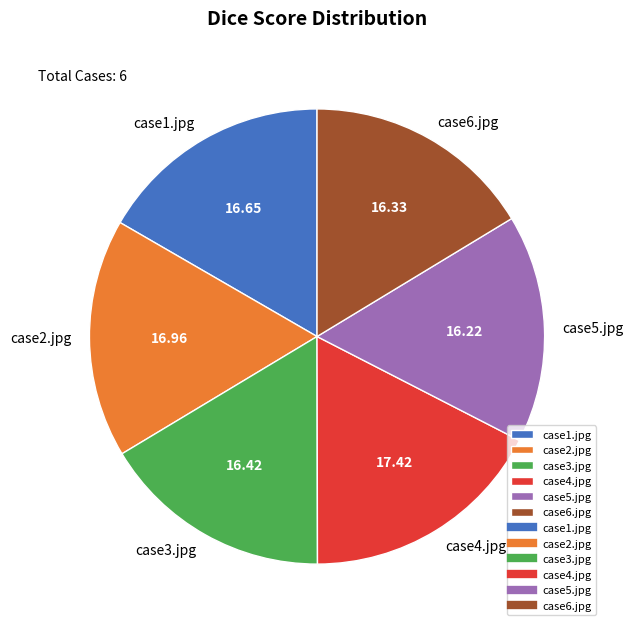

Is there any slice that represents more than half of the pie?

No